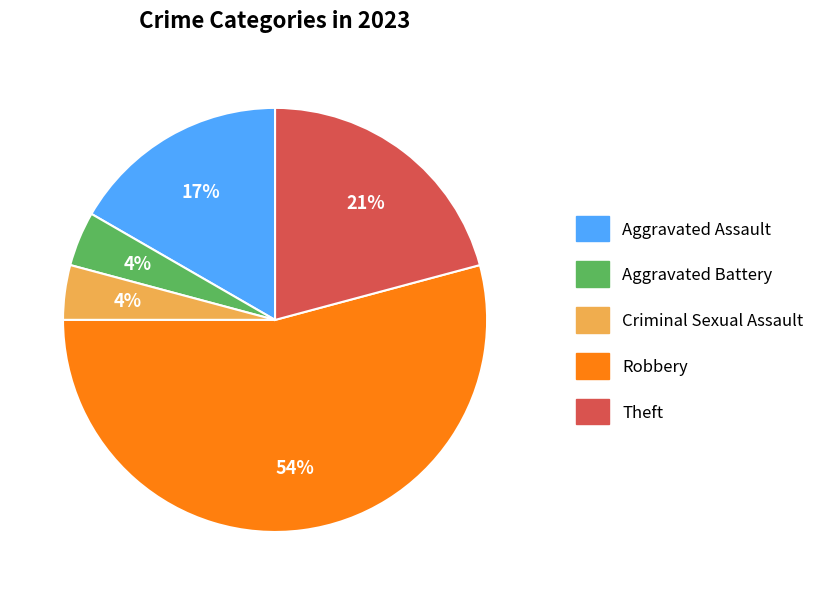

Does Robbery account for over 50% of the chart?

Yes